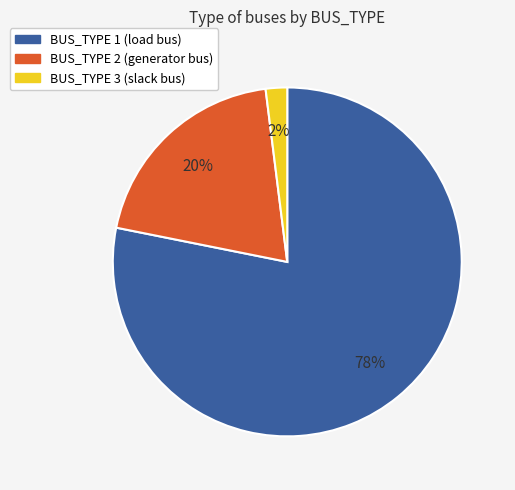

Is the sum of BUS_TYPE 2 (generator bus) and BUS_TYPE 3 (slack bus) greater than half?

No